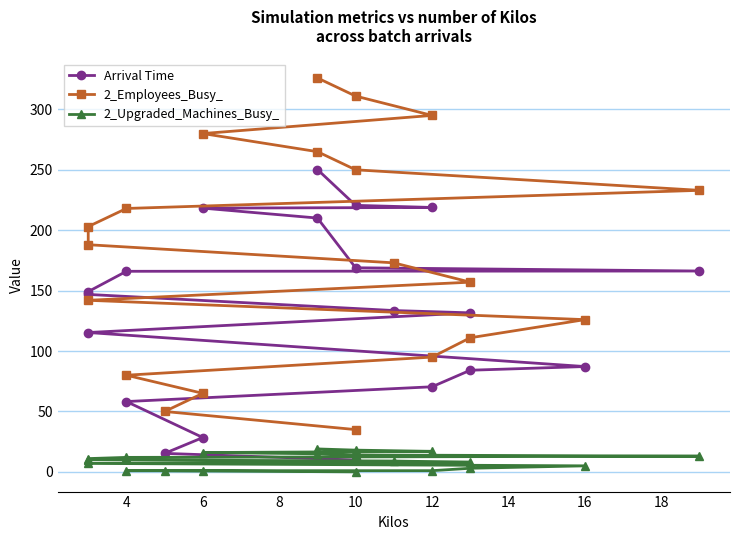

True or false: 2_Employees_Busy_ and Arrival Time intersect in this chart.

False